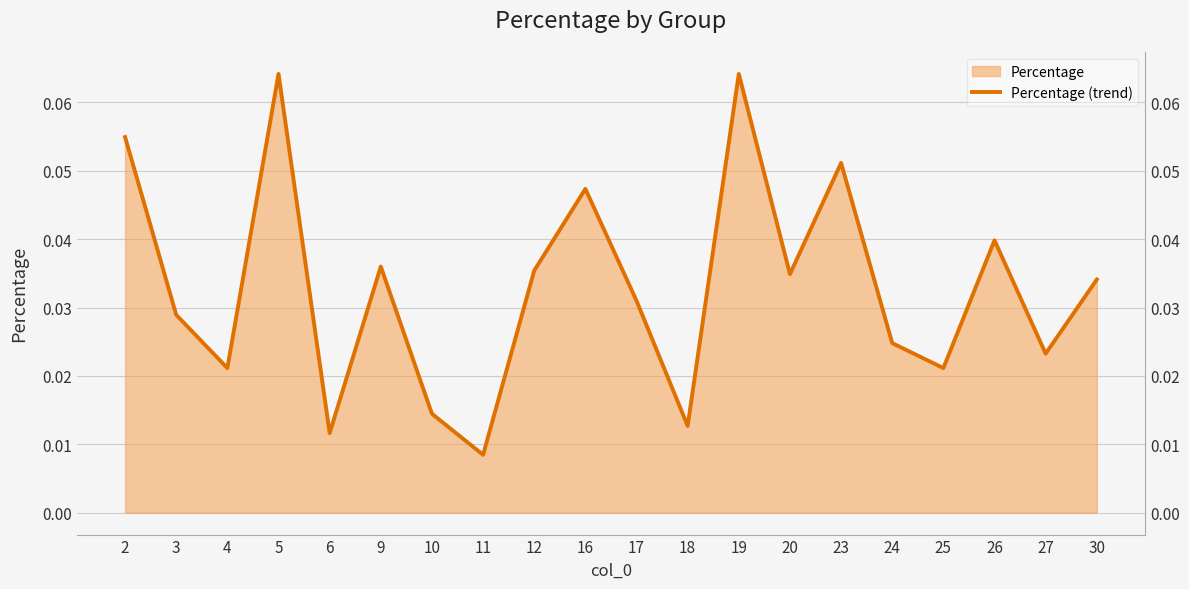

True or false: the data shows 0.0 at 4.

True